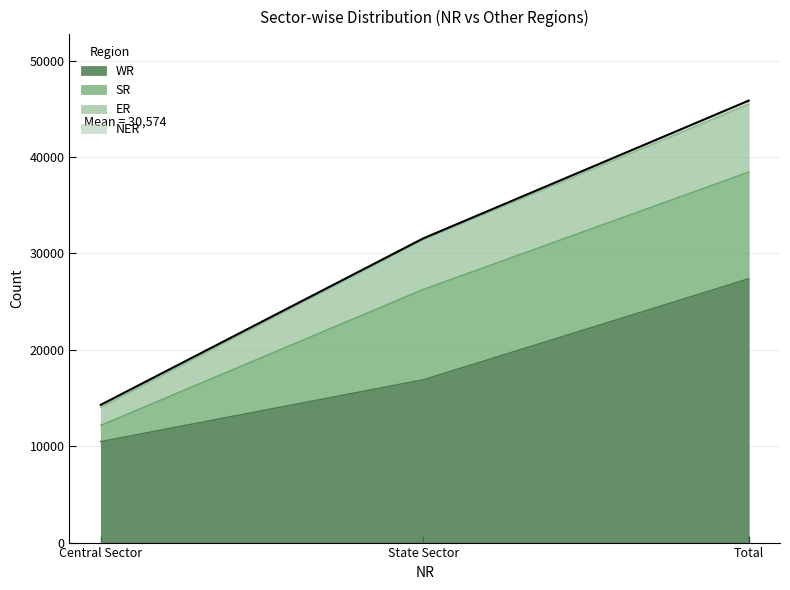

Which category has the highest value in the WR series?

Total